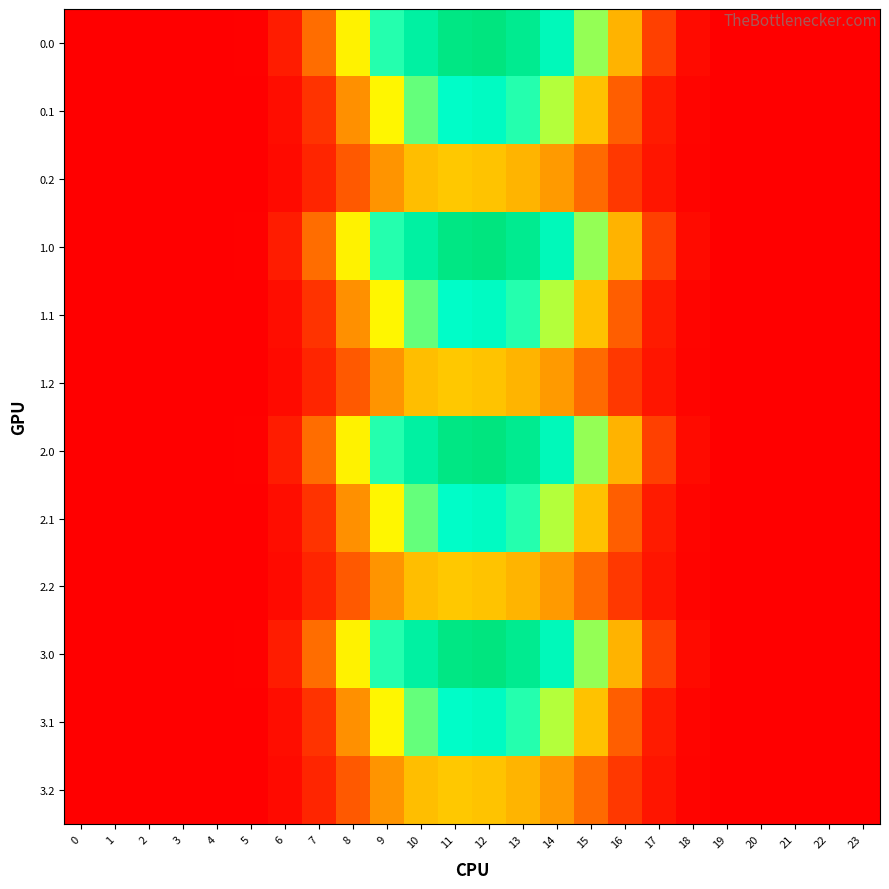

At how many categories does at least one series exceed 996?

2